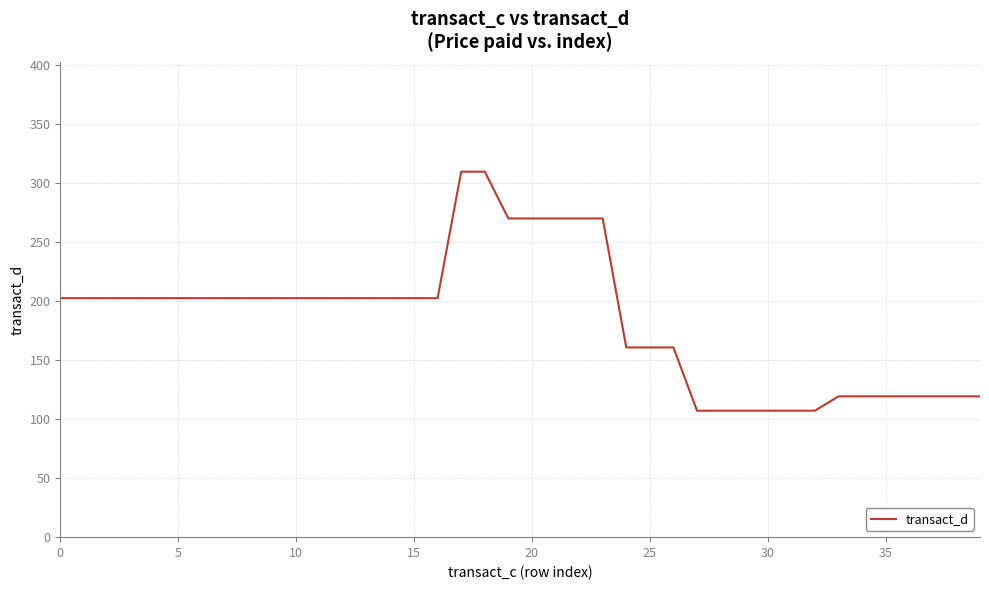

What is the minimum value shown in the chart?

107.1